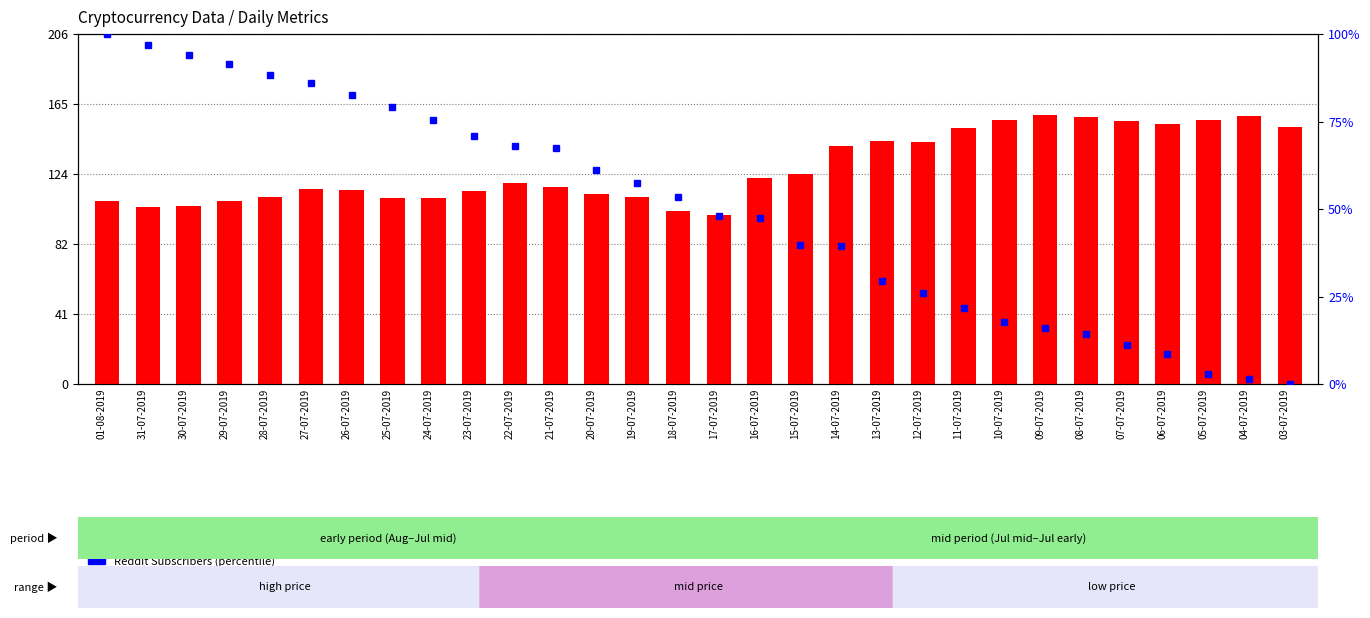

What are all the series names shown in the legend?

Current Price (USD), Reddit Subscribers (percentile)